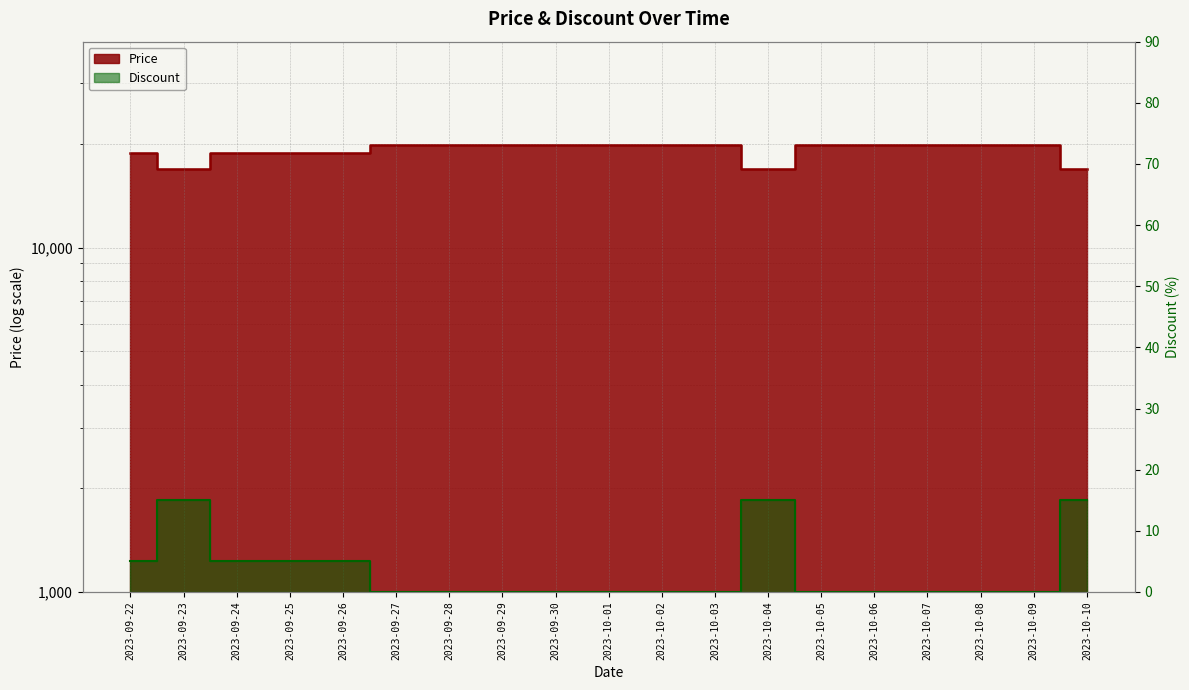

Between 2023-09-27 and 2023-10-03, which series saw the biggest shift?

Price